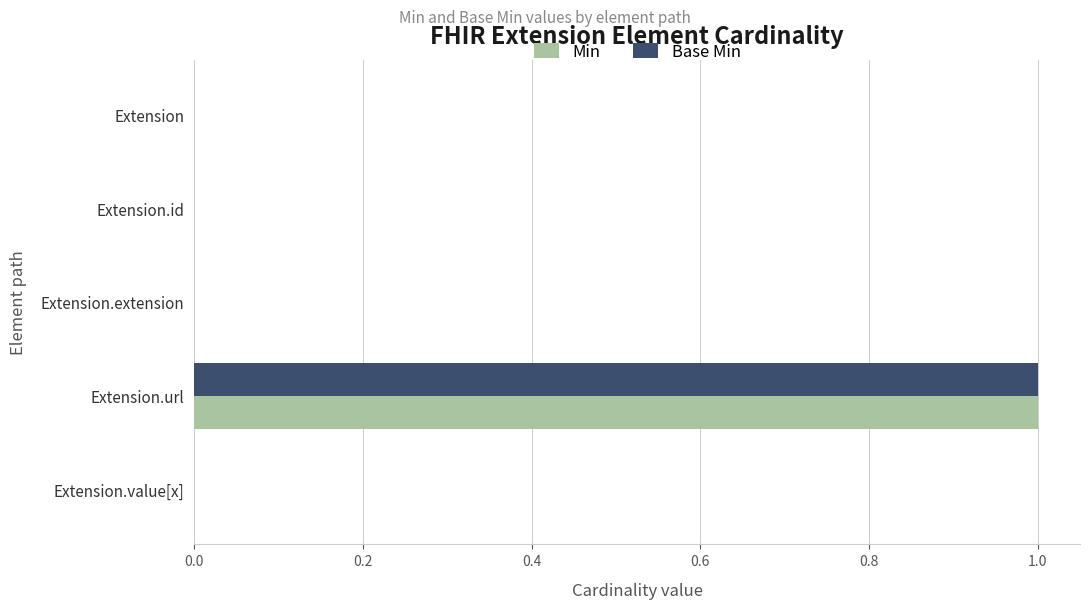

At which category is the sum across all series the highest?

Extension.url